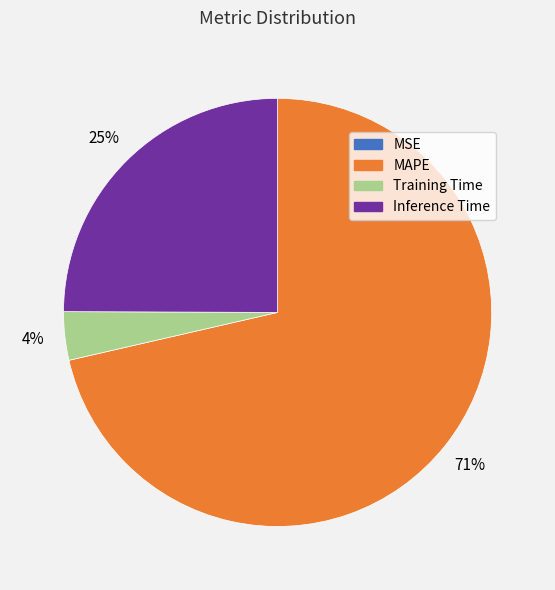

Does any single category account for the majority?

Yes